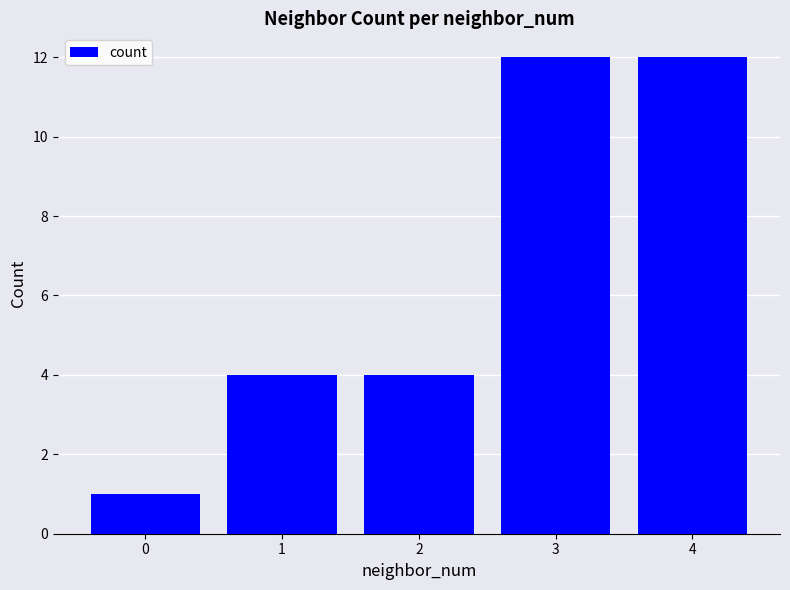

What is the approximate value at 4?

12